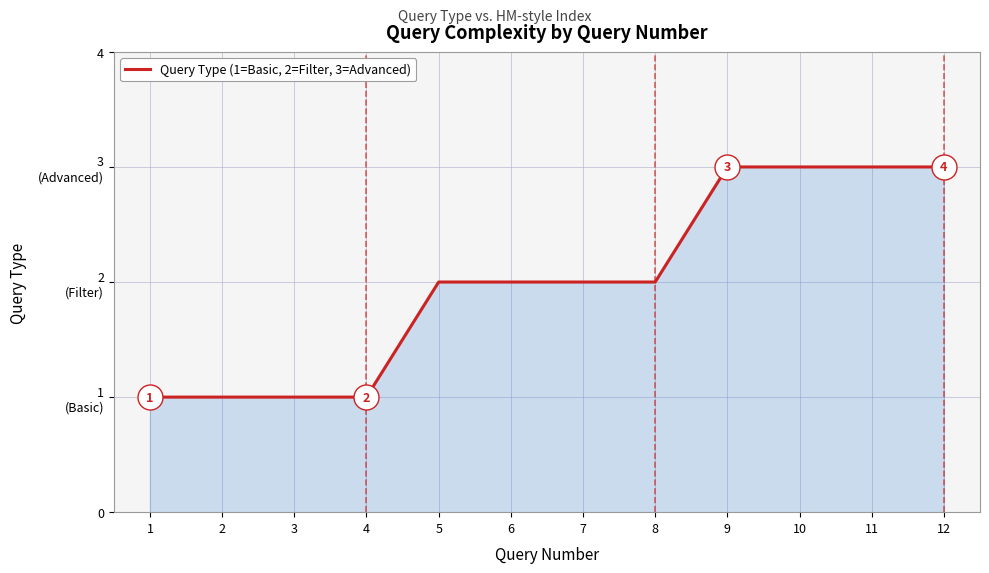

Between 10 and 11, which is larger?

10